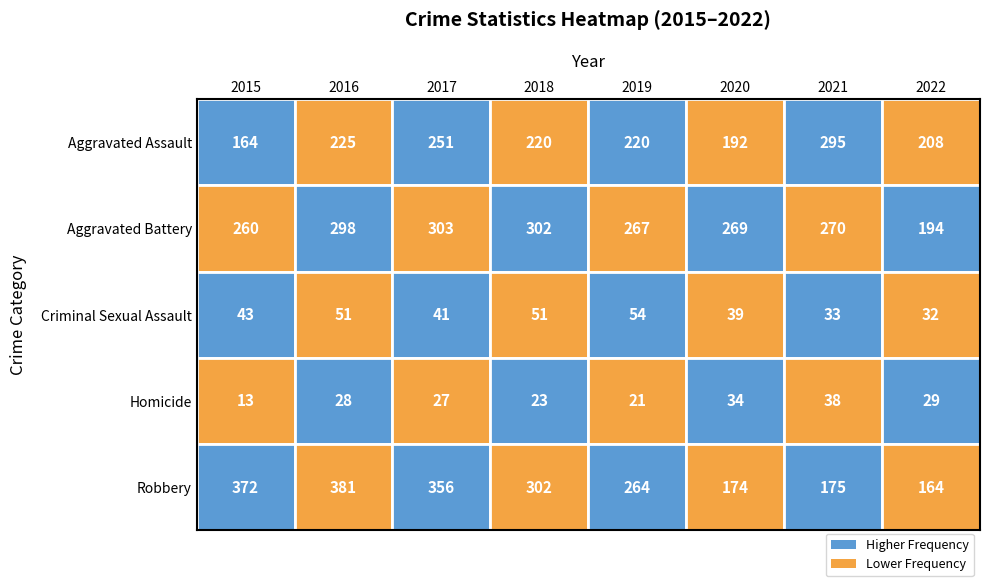

How many data points does each series have?

8